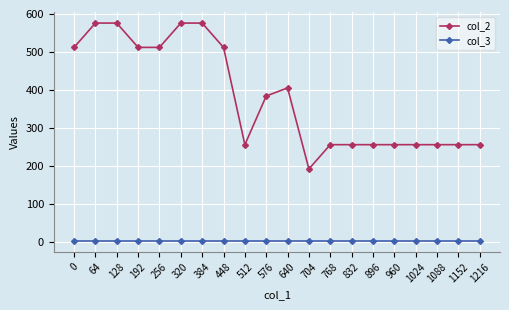

What is the total value across all series at 832?

258.0